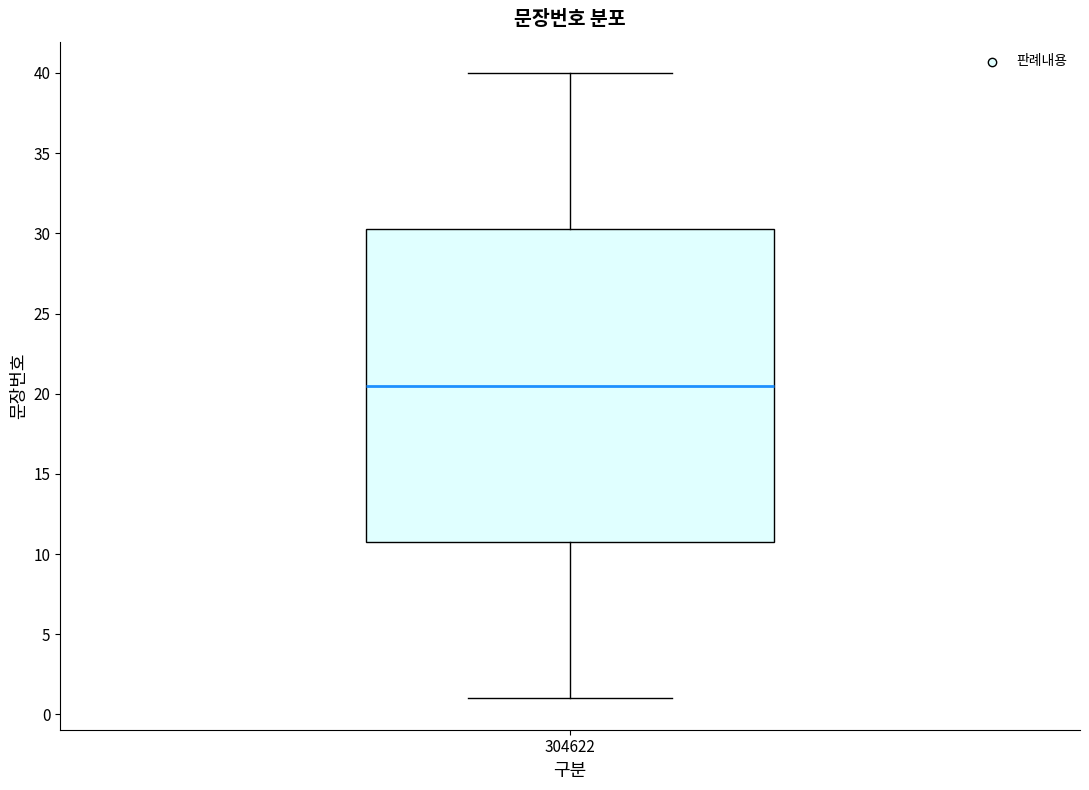

Transcribe this box plot: give where the median line is, the range the box spans, and where the two whiskers end, as read against the y-axis. The values are not printed on the chart, so give them approximately, as read against the axis.

median 20.5, box 11.0 to 30.5, whiskers 1.0 to 40.0